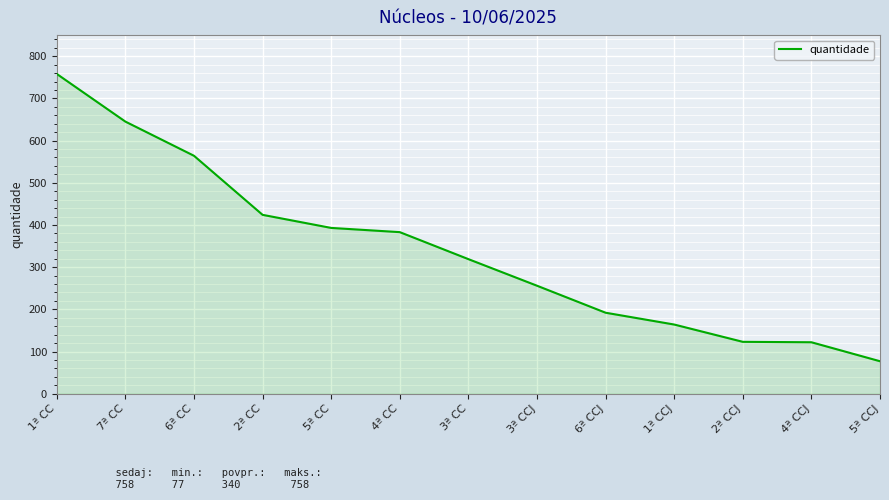

What is the sum of the values at 5ª CCJ and 2ª CCJ?

200